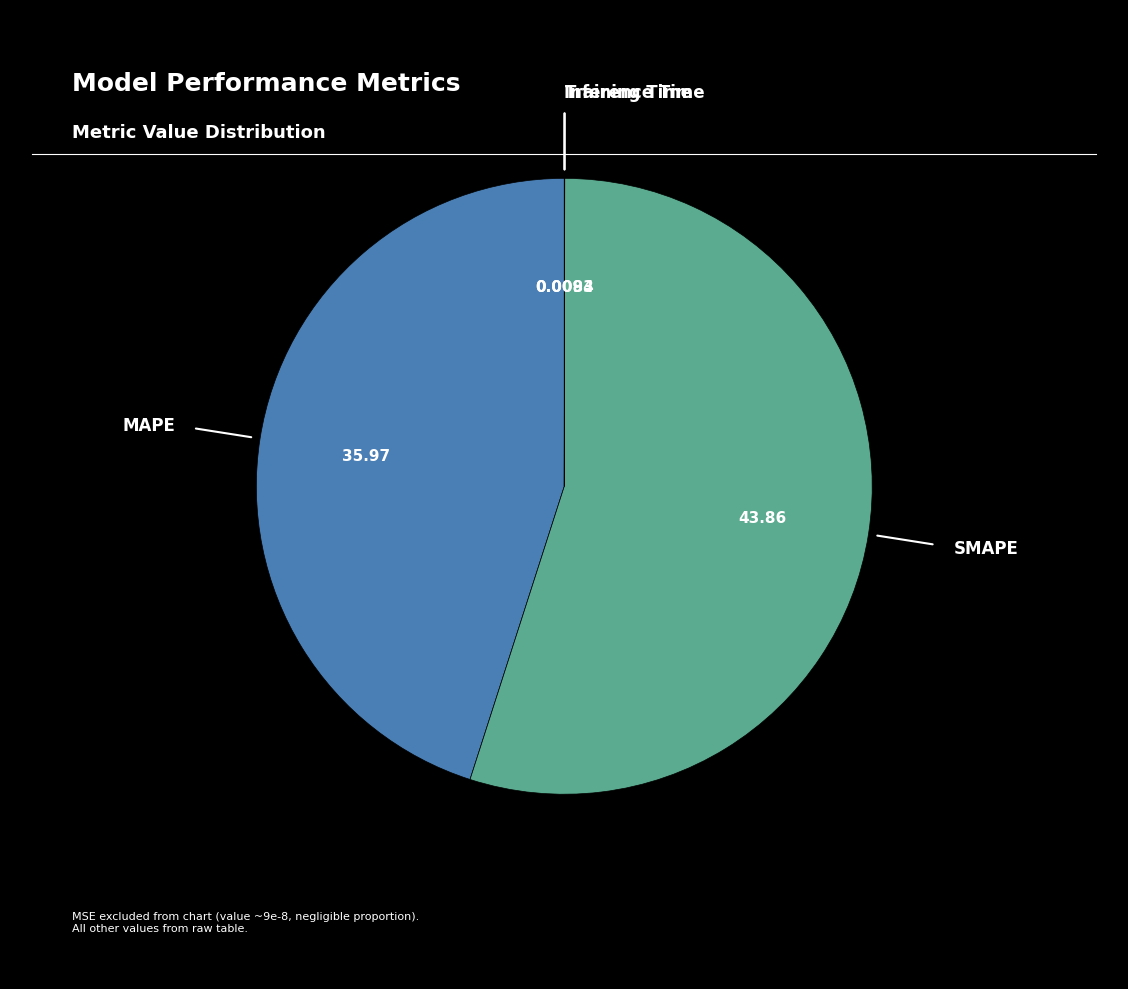

To the nearest percent, what is the difference between the largest and smallest slice percentages?

55%